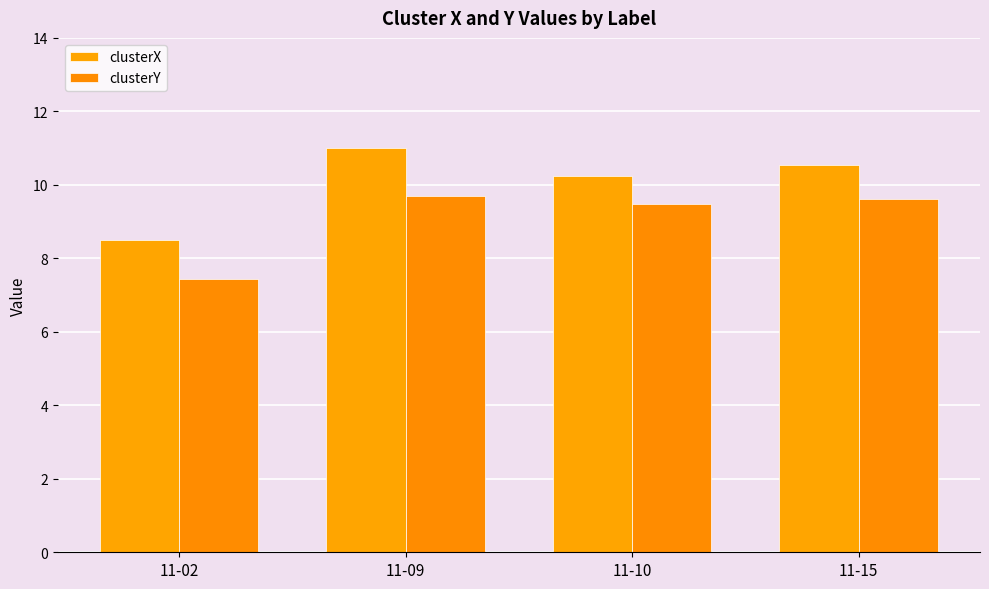

At which category is the sum across all series the highest?

11-09